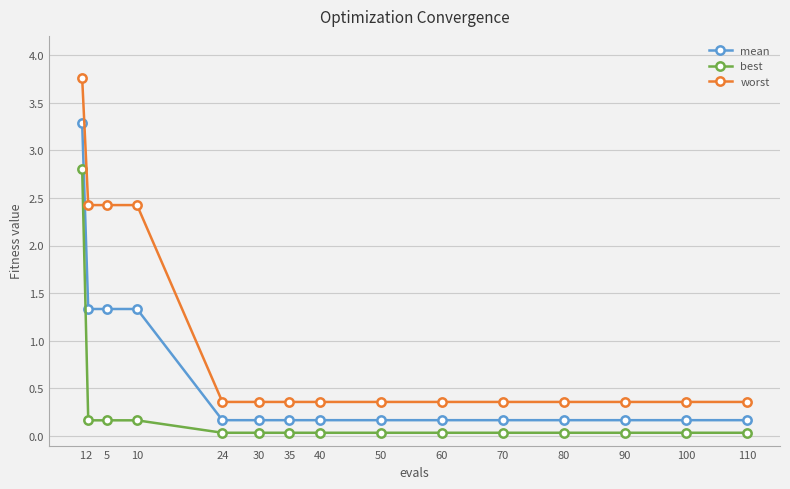

What is the difference between the maximum and minimum values in the best series?

2.8